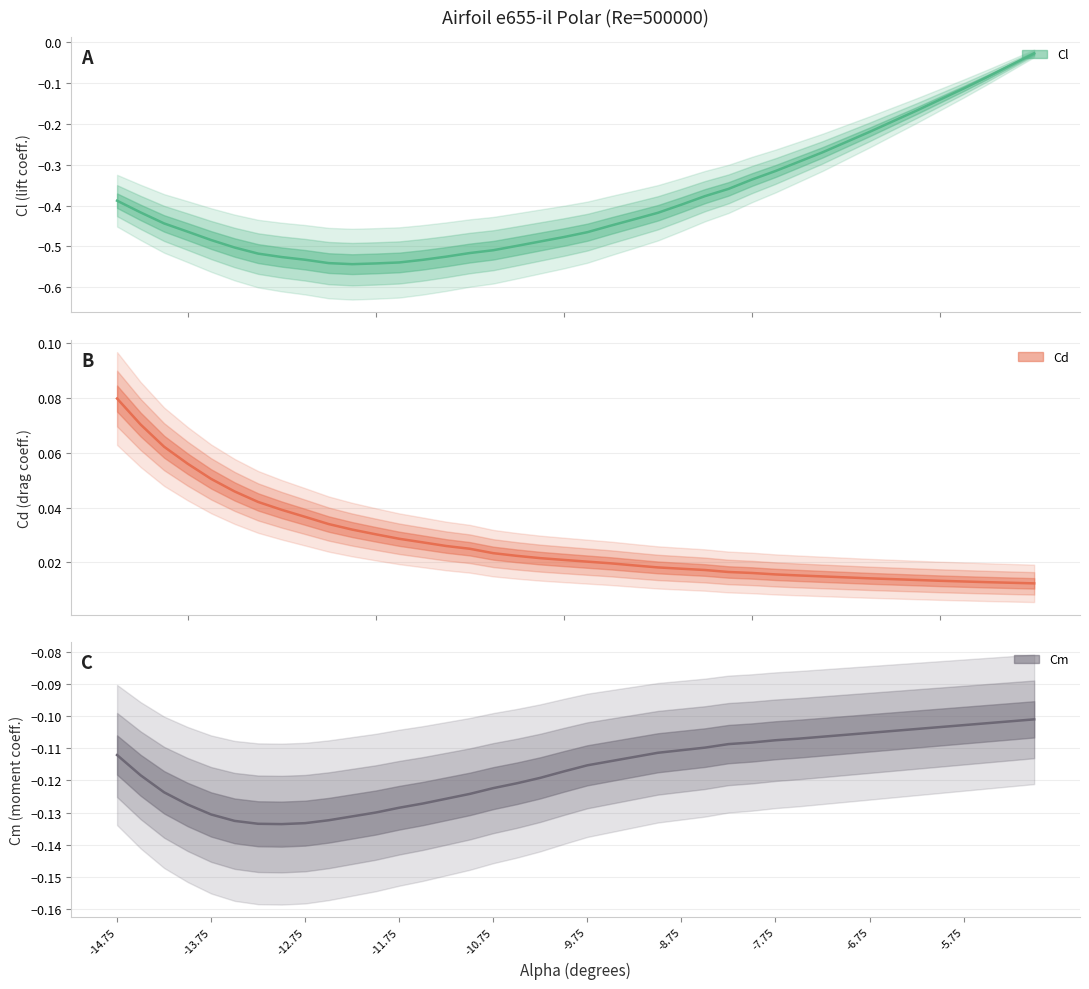

True or false: Cl and Cd cross at least once.

False